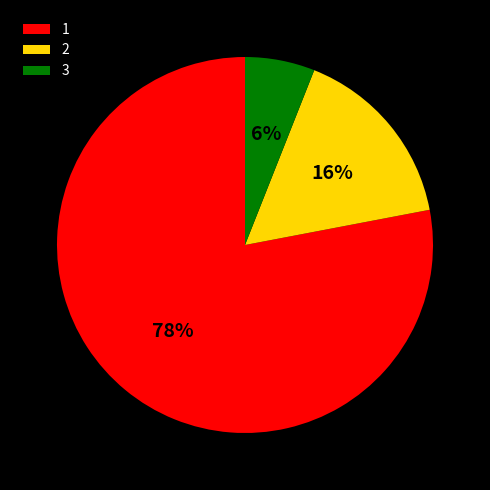

What is the smallest slice in the pie chart?

3